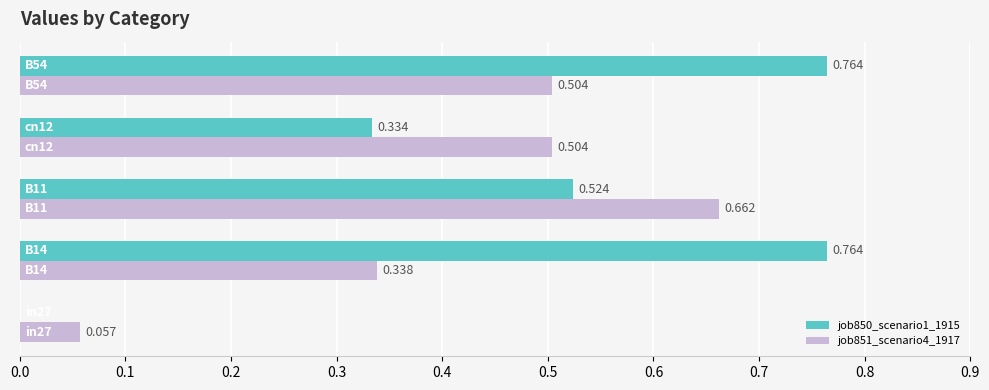

How many series are shown in this chart?

2